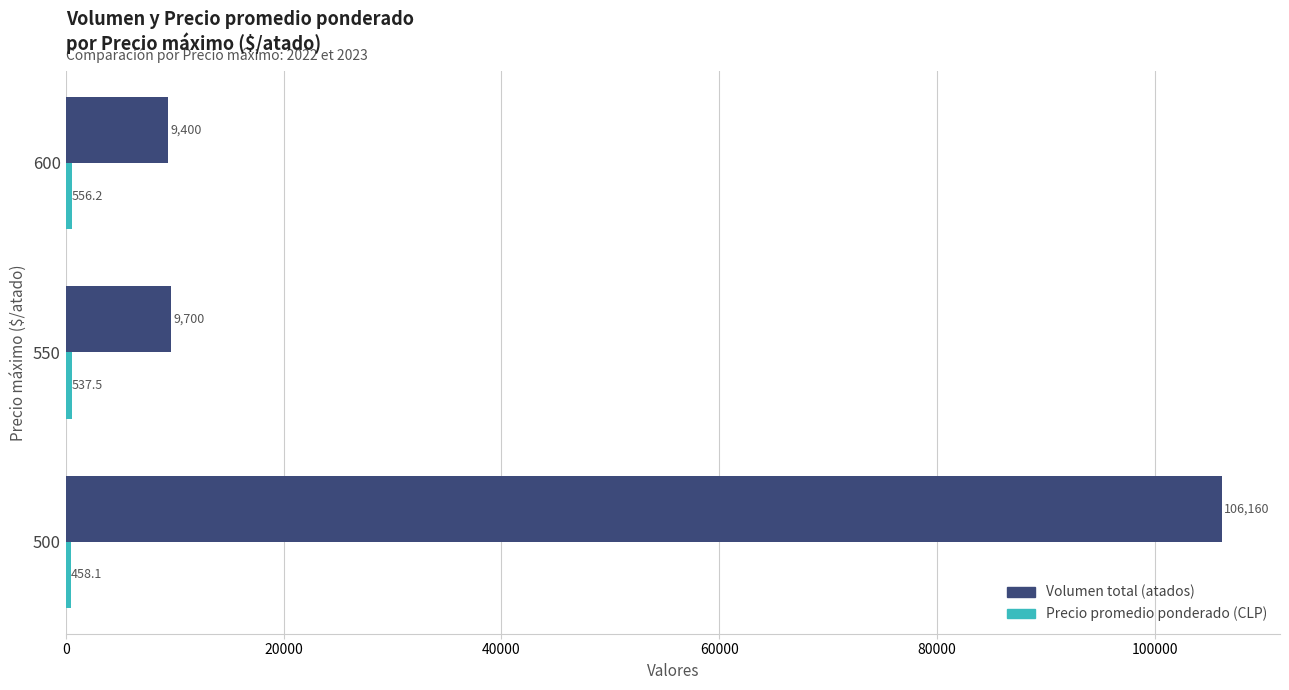

What is the minimum value shown in the chart?

458.1